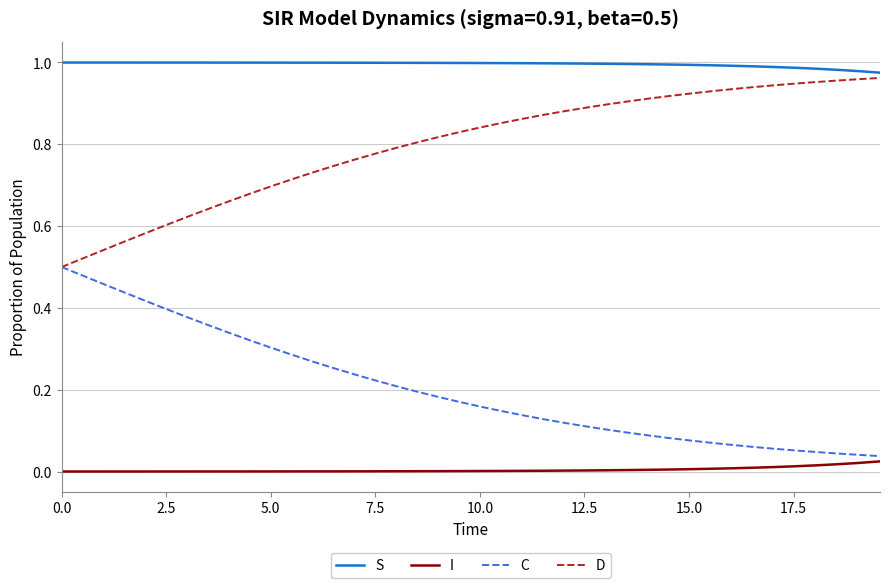

Which series has the largest total across all categories?

S